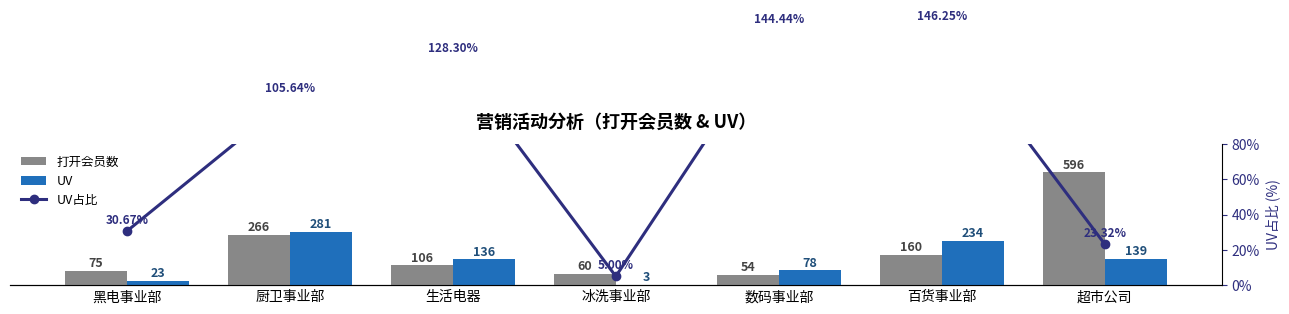

At how many categories does at least one series exceed 196?

3